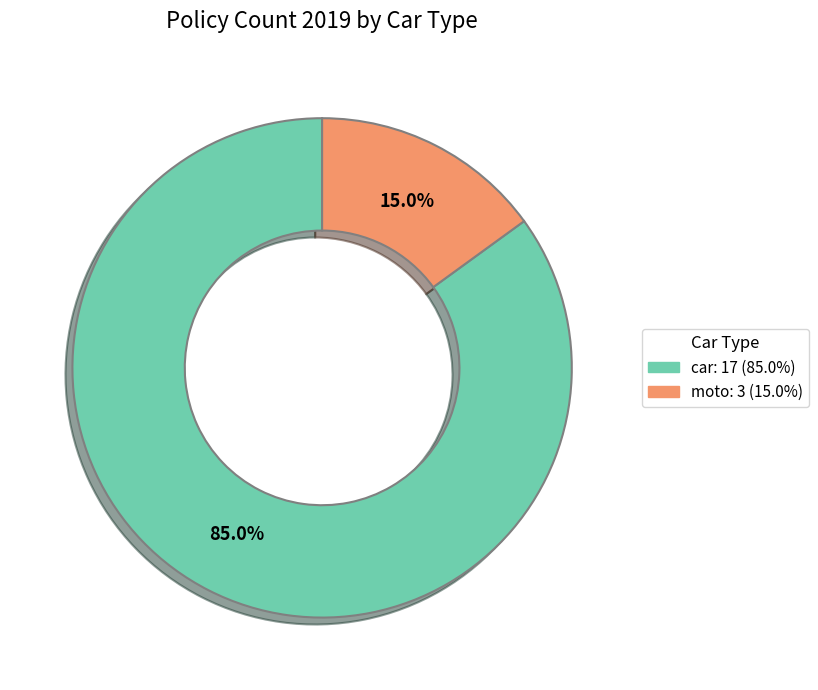

How much of the chart is everything except moto?

85.0%